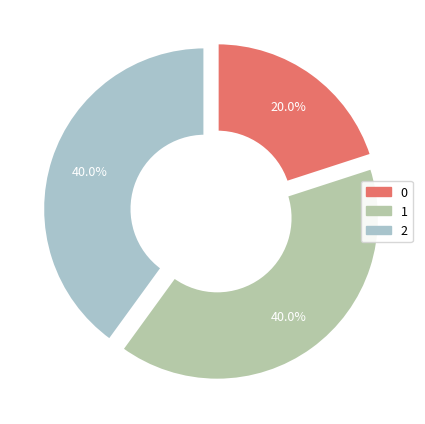

Count the number of slices in the pie.

3